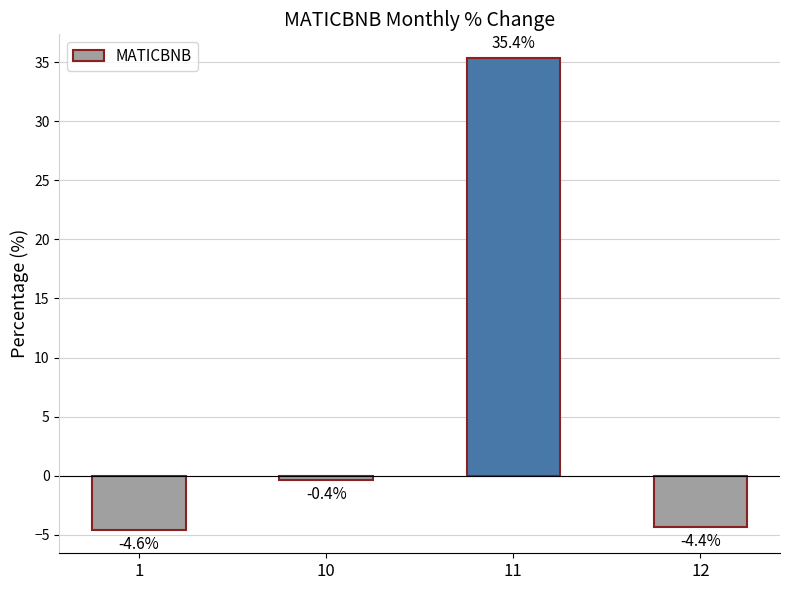

What is the change in value from 1 to 12?

+0.2